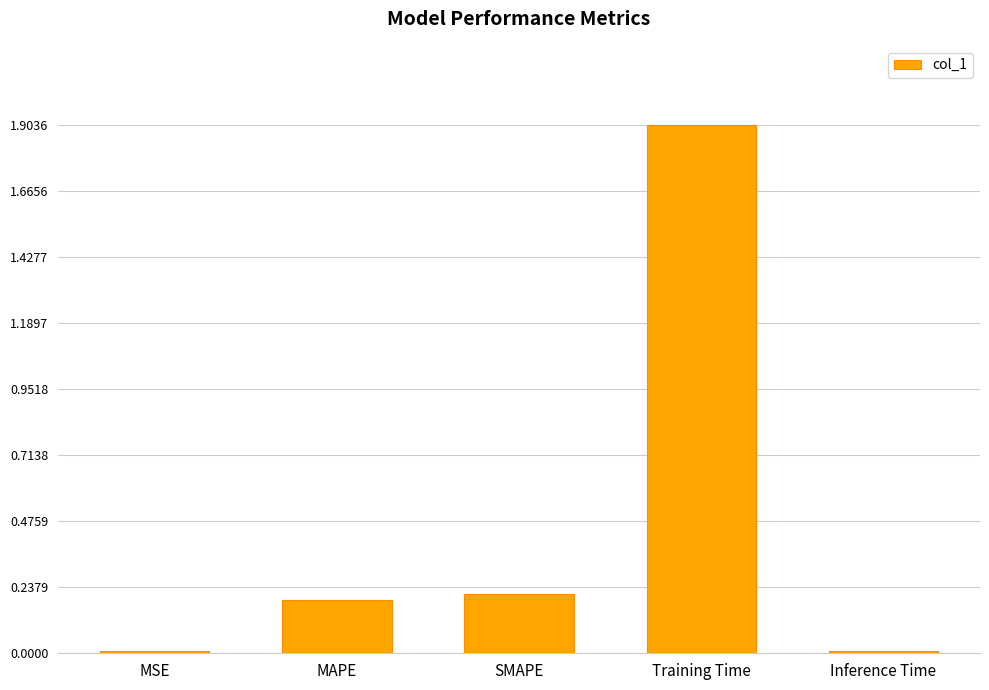

Which has a higher value, MSE or MAPE?

MAPE